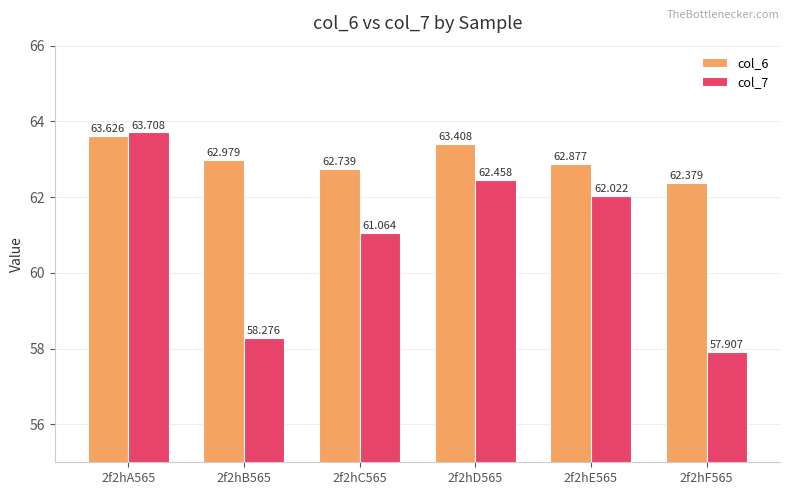

At 2f2hA565, list the series in order from smallest to largest.

col_6, col_7